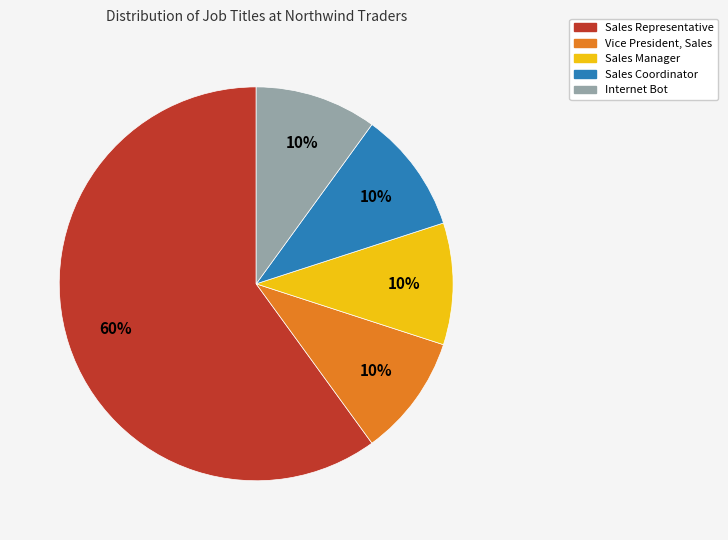

To the nearest percent, what is the difference between the Internet Bot and Sales Representative slice percentages?

50%